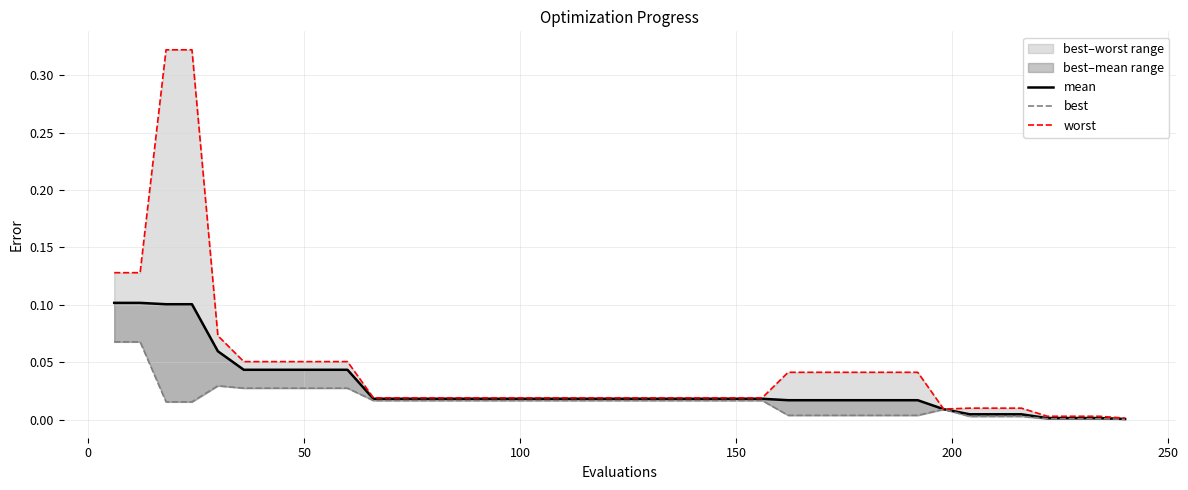

Which series has the largest total across all categories?

worst